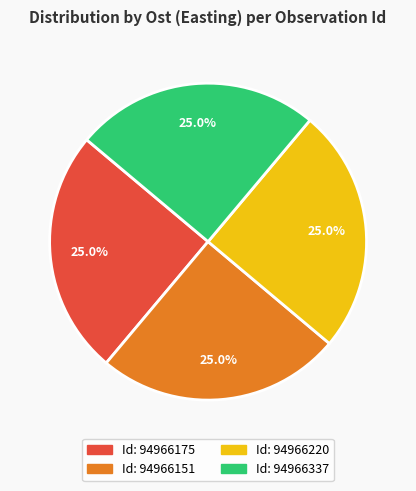

Does any single category account for the majority?

No